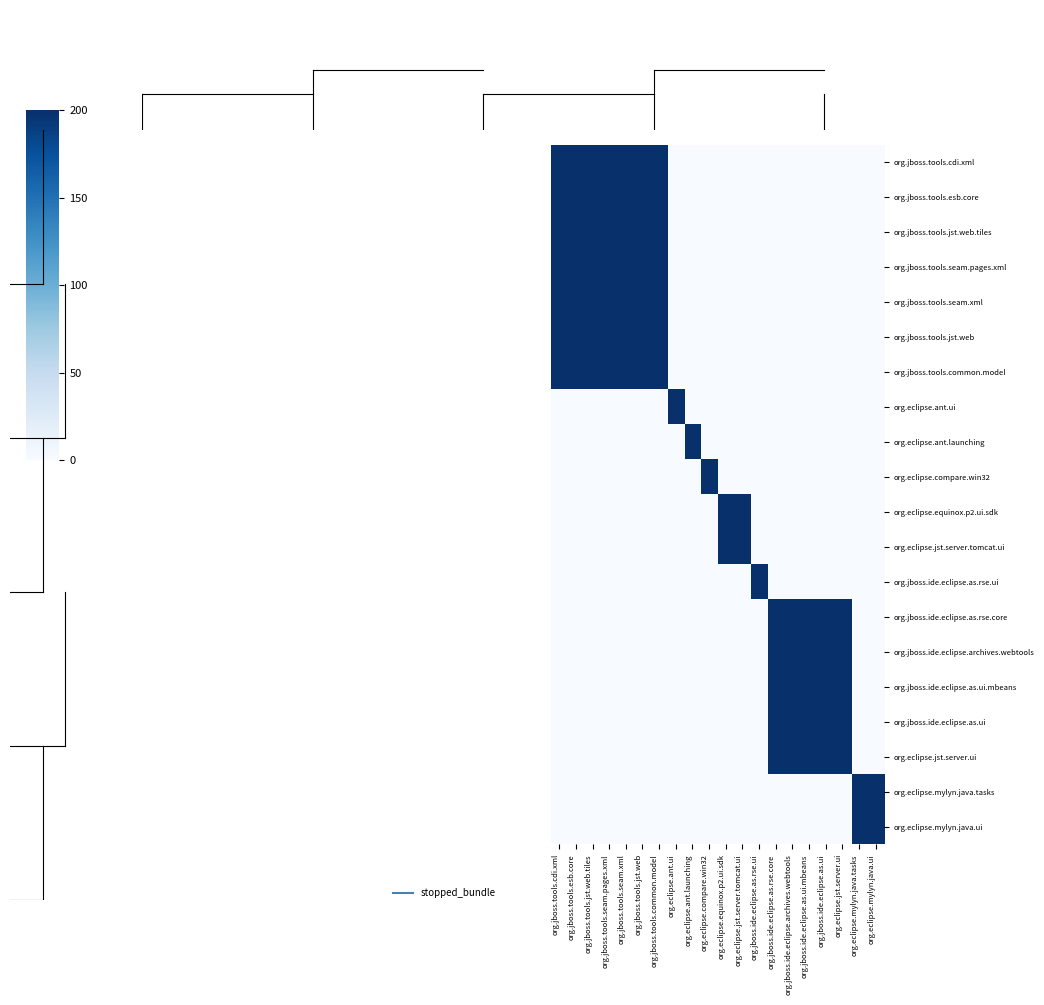

Reading left to right, list all the values displayed in this chart.

org.jboss.tools.cdi.xml: org.jboss.tools.cdi.xml=200	org.jboss.tools.esb.core=200	org.jboss.tools.jst.web.tiles=200	org.jboss.tools.seam.pages.xml=200	org.jboss.tools.seam.xml=200	org.jboss.tools.jst.web=200	org.jboss.tools.common.model=200	org.eclipse.ant.ui=0	org.eclipse.ant.launching=0	org.eclipse.compare.win32=0	org.eclipse.equinox.p2.ui.sdk=0	org.eclipse.jst.server.tomcat.ui=0	org.jboss.ide.eclipse.as.rse.ui=0	org.jboss.ide.eclipse.as.rse.core=0	org.jboss.ide.eclipse.archives.webtools=0	org.jboss.ide.eclipse.as.ui.mbeans=0	org.jboss.ide.eclipse.as.ui=0	org.eclipse.jst.server.ui=0	org.eclipse.mylyn.java.tasks=0	org.eclipse.mylyn.java.ui=0
org.jboss.tools.esb.core: org.jboss.tools.cdi.xml=200	org.jboss.tools.esb.core=200	org.jboss.tools.jst.web.tiles=200	org.jboss.tools.seam.pages.xml=200	org.jboss.tools.seam.xml=200	org.jboss.tools.jst.web=200	org.jboss.tools.common.model=200	org.eclipse.ant.ui=0	org.eclipse.ant.launching=0	org.eclipse.compare.win32=0	org.eclipse.equinox.p2.ui.sdk=0	org.eclipse.jst.server.tomcat.ui=0	org.jboss.ide.eclipse.as.rse.ui=0	org.jboss.ide.eclipse.as.rse.core=0	org.jboss.ide.eclipse.archives.webtools=0	org.jboss.ide.eclipse.as.ui.mbeans=0	org.jboss.ide.eclipse.as.ui=0	org.eclipse.jst.server.ui=0	org.eclipse.mylyn.java.tasks=0	org.eclipse.mylyn.java.ui=0
org.jboss.tools.jst.web.tiles: org.jboss.tools.cdi.xml=200	org.jboss.tools.esb.core=200	org.jboss.tools.jst.web.tiles=200	org.jboss.tools.seam.pages.xml=200	org.jboss.tools.seam.xml=200	org.jboss.tools.jst.web=200	org.jboss.tools.common.model=200	org.eclipse.ant.ui=0	org.eclipse.ant.launching=0	org.eclipse.compare.win32=0	org.eclipse.equinox.p2.ui.sdk=0	org.eclipse.jst.server.tomcat.ui=0	org.jboss.ide.eclipse.as.rse.ui=0	org.jboss.ide.eclipse.as.rse.core=0	org.jboss.ide.eclipse.archives.webtools=0	org.jboss.ide.eclipse.as.ui.mbeans=0	org.jboss.ide.eclipse.as.ui=0	org.eclipse.jst.server.ui=0	org.eclipse.mylyn.java.tasks=0	org.eclipse.mylyn.java.ui=0
org.jboss.tools.seam.pages.xml: org.jboss.tools.cdi.xml=200	org.jboss.tools.esb.core=200	org.jboss.tools.jst.web.tiles=200	org.jboss.tools.seam.pages.xml=200	org.jboss.tools.seam.xml=200	org.jboss.tools.jst.web=200	org.jboss.tools.common.model=200	org.eclipse.ant.ui=0	org.eclipse.ant.launching=0	org.eclipse.compare.win32=0	org.eclipse.equinox.p2.ui.sdk=0	org.eclipse.jst.server.tomcat.ui=0	org.jboss.ide.eclipse.as.rse.ui=0	org.jboss.ide.eclipse.as.rse.core=0	org.jboss.ide.eclipse.archives.webtools=0	org.jboss.ide.eclipse.as.ui.mbeans=0	org.jboss.ide.eclipse.as.ui=0	org.eclipse.jst.server.ui=0	org.eclipse.mylyn.java.tasks=0	org.eclipse.mylyn.java.ui=0
org.jboss.tools.seam.xml: org.jboss.tools.cdi.xml=200	org.jboss.tools.esb.core=200	org.jboss.tools.jst.web.tiles=200	org.jboss.tools.seam.pages.xml=200	org.jboss.tools.seam.xml=200	org.jboss.tools.jst.web=200	org.jboss.tools.common.model=200	org.eclipse.ant.ui=0	org.eclipse.ant.launching=0	org.eclipse.compare.win32=0	org.eclipse.equinox.p2.ui.sdk=0	org.eclipse.jst.server.tomcat.ui=0	org.jboss.ide.eclipse.as.rse.ui=0	org.jboss.ide.eclipse.as.rse.core=0	org.jboss.ide.eclipse.archives.webtools=0	org.jboss.ide.eclipse.as.ui.mbeans=0	org.jboss.ide.eclipse.as.ui=0	org.eclipse.jst.server.ui=0	org.eclipse.mylyn.java.tasks=0	org.eclipse.mylyn.java.ui=0
org.jboss.tools.jst.web: org.jboss.tools.cdi.xml=200	org.jboss.tools.esb.core=200	org.jboss.tools.jst.web.tiles=200	org.jboss.tools.seam.pages.xml=200	org.jboss.tools.seam.xml=200	org.jboss.tools.jst.web=200	org.jboss.tools.common.model=200	org.eclipse.ant.ui=0	org.eclipse.ant.launching=0	org.eclipse.compare.win32=0	org.eclipse.equinox.p2.ui.sdk=0	org.eclipse.jst.server.tomcat.ui=0	org.jboss.ide.eclipse.as.rse.ui=0	org.jboss.ide.eclipse.as.rse.core=0	org.jboss.ide.eclipse.archives.webtools=0	org.jboss.ide.eclipse.as.ui.mbeans=0	org.jboss.ide.eclipse.as.ui=0	org.eclipse.jst.server.ui=0	org.eclipse.mylyn.java.tasks=0	org.eclipse.mylyn.java.ui=0
org.jboss.tools.common.model: org.jboss.tools.cdi.xml=200	org.jboss.tools.esb.core=200	org.jboss.tools.jst.web.tiles=200	org.jboss.tools.seam.pages.xml=200	org.jboss.tools.seam.xml=200	org.jboss.tools.jst.web=200	org.jboss.tools.common.model=200	org.eclipse.ant.ui=0	org.eclipse.ant.launching=0	org.eclipse.compare.win32=0	org.eclipse.equinox.p2.ui.sdk=0	org.eclipse.jst.server.tomcat.ui=0	org.jboss.ide.eclipse.as.rse.ui=0	org.jboss.ide.eclipse.as.rse.core=0	org.jboss.ide.eclipse.archives.webtools=0	org.jboss.ide.eclipse.as.ui.mbeans=0	org.jboss.ide.eclipse.as.ui=0	org.eclipse.jst.server.ui=0	org.eclipse.mylyn.java.tasks=0	org.eclipse.mylyn.java.ui=0
org.eclipse.ant.ui: org.jboss.tools.cdi.xml=0	org.jboss.tools.esb.core=0	org.jboss.tools.jst.web.tiles=0	org.jboss.tools.seam.pages.xml=0	org.jboss.tools.seam.xml=0	org.jboss.tools.jst.web=0	org.jboss.tools.common.model=0	org.eclipse.ant.ui=200	org.eclipse.ant.launching=0	org.eclipse.compare.win32=0	org.eclipse.equinox.p2.ui.sdk=0	org.eclipse.jst.server.tomcat.ui=0	org.jboss.ide.eclipse.as.rse.ui=0	org.jboss.ide.eclipse.as.rse.core=0	org.jboss.ide.eclipse.archives.webtools=0	org.jboss.ide.eclipse.as.ui.mbeans=0	org.jboss.ide.eclipse.as.ui=0	org.eclipse.jst.server.ui=0	org.eclipse.mylyn.java.tasks=0	org.eclipse.mylyn.java.ui=0
org.eclipse.ant.launching: org.jboss.tools.cdi.xml=0	org.jboss.tools.esb.core=0	org.jboss.tools.jst.web.tiles=0	org.jboss.tools.seam.pages.xml=0	org.jboss.tools.seam.xml=0	org.jboss.tools.jst.web=0	org.jboss.tools.common.model=0	org.eclipse.ant.ui=0	org.eclipse.ant.launching=200	org.eclipse.compare.win32=0	org.eclipse.equinox.p2.ui.sdk=0	org.eclipse.jst.server.tomcat.ui=0	org.jboss.ide.eclipse.as.rse.ui=0	org.jboss.ide.eclipse.as.rse.core=0	org.jboss.ide.eclipse.archives.webtools=0	org.jboss.ide.eclipse.as.ui.mbeans=0	org.jboss.ide.eclipse.as.ui=0	org.eclipse.jst.server.ui=0	org.eclipse.mylyn.java.tasks=0	org.eclipse.mylyn.java.ui=0
org.eclipse.compare.win32: org.jboss.tools.cdi.xml=0	org.jboss.tools.esb.core=0	org.jboss.tools.jst.web.tiles=0	org.jboss.tools.seam.pages.xml=0	org.jboss.tools.seam.xml=0	org.jboss.tools.jst.web=0	org.jboss.tools.common.model=0	org.eclipse.ant.ui=0	org.eclipse.ant.launching=0	org.eclipse.compare.win32=200	org.eclipse.equinox.p2.ui.sdk=0	org.eclipse.jst.server.tomcat.ui=0	org.jboss.ide.eclipse.as.rse.ui=0	org.jboss.ide.eclipse.as.rse.core=0	org.jboss.ide.eclipse.archives.webtools=0	org.jboss.ide.eclipse.as.ui.mbeans=0	org.jboss.ide.eclipse.as.ui=0	org.eclipse.jst.server.ui=0	org.eclipse.mylyn.java.tasks=0	org.eclipse.mylyn.java.ui=0
org.eclipse.equinox.p2.ui.sdk: org.jboss.tools.cdi.xml=0	org.jboss.tools.esb.core=0	org.jboss.tools.jst.web.tiles=0	org.jboss.tools.seam.pages.xml=0	org.jboss.tools.seam.xml=0	org.jboss.tools.jst.web=0	org.jboss.tools.common.model=0	org.eclipse.ant.ui=0	org.eclipse.ant.launching=0	org.eclipse.compare.win32=0	org.eclipse.equinox.p2.ui.sdk=200	org.eclipse.jst.server.tomcat.ui=200	org.jboss.ide.eclipse.as.rse.ui=0	org.jboss.ide.eclipse.as.rse.core=0	org.jboss.ide.eclipse.archives.webtools=0	org.jboss.ide.eclipse.as.ui.mbeans=0	org.jboss.ide.eclipse.as.ui=0	org.eclipse.jst.server.ui=0	org.eclipse.mylyn.java.tasks=0	org.eclipse.mylyn.java.ui=0
org.eclipse.jst.server.tomcat.ui: org.jboss.tools.cdi.xml=0	org.jboss.tools.esb.core=0	org.jboss.tools.jst.web.tiles=0	org.jboss.tools.seam.pages.xml=0	org.jboss.tools.seam.xml=0	org.jboss.tools.jst.web=0	org.jboss.tools.common.model=0	org.eclipse.ant.ui=0	org.eclipse.ant.launching=0	org.eclipse.compare.win32=0	org.eclipse.equinox.p2.ui.sdk=200	org.eclipse.jst.server.tomcat.ui=200	org.jboss.ide.eclipse.as.rse.ui=0	org.jboss.ide.eclipse.as.rse.core=0	org.jboss.ide.eclipse.archives.webtools=0	org.jboss.ide.eclipse.as.ui.mbeans=0	org.jboss.ide.eclipse.as.ui=0	org.eclipse.jst.server.ui=0	org.eclipse.mylyn.java.tasks=0	org.eclipse.mylyn.java.ui=0
org.jboss.ide.eclipse.as.rse.ui: org.jboss.tools.cdi.xml=0	org.jboss.tools.esb.core=0	org.jboss.tools.jst.web.tiles=0	org.jboss.tools.seam.pages.xml=0	org.jboss.tools.seam.xml=0	org.jboss.tools.jst.web=0	org.jboss.tools.common.model=0	org.eclipse.ant.ui=0	org.eclipse.ant.launching=0	org.eclipse.compare.win32=0	org.eclipse.equinox.p2.ui.sdk=0	org.eclipse.jst.server.tomcat.ui=0	org.jboss.ide.eclipse.as.rse.ui=200	org.jboss.ide.eclipse.as.rse.core=0	org.jboss.ide.eclipse.archives.webtools=0	org.jboss.ide.eclipse.as.ui.mbeans=0	org.jboss.ide.eclipse.as.ui=0	org.eclipse.jst.server.ui=0	org.eclipse.mylyn.java.tasks=0	org.eclipse.mylyn.java.ui=0
org.jboss.ide.eclipse.as.rse.core: org.jboss.tools.cdi.xml=0	org.jboss.tools.esb.core=0	org.jboss.tools.jst.web.tiles=0	org.jboss.tools.seam.pages.xml=0	org.jboss.tools.seam.xml=0	org.jboss.tools.jst.web=0	org.jboss.tools.common.model=0	org.eclipse.ant.ui=0	org.eclipse.ant.launching=0	org.eclipse.compare.win32=0	org.eclipse.equinox.p2.ui.sdk=0	org.eclipse.jst.server.tomcat.ui=0	org.jboss.ide.eclipse.as.rse.ui=0	org.jboss.ide.eclipse.as.rse.core=200	org.jboss.ide.eclipse.archives.webtools=200	org.jboss.ide.eclipse.as.ui.mbeans=200	org.jboss.ide.eclipse.as.ui=200	org.eclipse.jst.server.ui=200	org.eclipse.mylyn.java.tasks=0	org.eclipse.mylyn.java.ui=0
org.jboss.ide.eclipse.archives.webtools: org.jboss.tools.cdi.xml=0	org.jboss.tools.esb.core=0	org.jboss.tools.jst.web.tiles=0	org.jboss.tools.seam.pages.xml=0	org.jboss.tools.seam.xml=0	org.jboss.tools.jst.web=0	org.jboss.tools.common.model=0	org.eclipse.ant.ui=0	org.eclipse.ant.launching=0	org.eclipse.compare.win32=0	org.eclipse.equinox.p2.ui.sdk=0	org.eclipse.jst.server.tomcat.ui=0	org.jboss.ide.eclipse.as.rse.ui=0	org.jboss.ide.eclipse.as.rse.core=200	org.jboss.ide.eclipse.archives.webtools=200	org.jboss.ide.eclipse.as.ui.mbeans=200	org.jboss.ide.eclipse.as.ui=200	org.eclipse.jst.server.ui=200	org.eclipse.mylyn.java.tasks=0	org.eclipse.mylyn.java.ui=0
org.jboss.ide.eclipse.as.ui.mbeans: org.jboss.tools.cdi.xml=0	org.jboss.tools.esb.core=0	org.jboss.tools.jst.web.tiles=0	org.jboss.tools.seam.pages.xml=0	org.jboss.tools.seam.xml=0	org.jboss.tools.jst.web=0	org.jboss.tools.common.model=0	org.eclipse.ant.ui=0	org.eclipse.ant.launching=0	org.eclipse.compare.win32=0	org.eclipse.equinox.p2.ui.sdk=0	org.eclipse.jst.server.tomcat.ui=0	org.jboss.ide.eclipse.as.rse.ui=0	org.jboss.ide.eclipse.as.rse.core=200	org.jboss.ide.eclipse.archives.webtools=200	org.jboss.ide.eclipse.as.ui.mbeans=200	org.jboss.ide.eclipse.as.ui=200	org.eclipse.jst.server.ui=200	org.eclipse.mylyn.java.tasks=0	org.eclipse.mylyn.java.ui=0
org.jboss.ide.eclipse.as.ui: org.jboss.tools.cdi.xml=0	org.jboss.tools.esb.core=0	org.jboss.tools.jst.web.tiles=0	org.jboss.tools.seam.pages.xml=0	org.jboss.tools.seam.xml=0	org.jboss.tools.jst.web=0	org.jboss.tools.common.model=0	org.eclipse.ant.ui=0	org.eclipse.ant.launching=0	org.eclipse.compare.win32=0	org.eclipse.equinox.p2.ui.sdk=0	org.eclipse.jst.server.tomcat.ui=0	org.jboss.ide.eclipse.as.rse.ui=0	org.jboss.ide.eclipse.as.rse.core=200	org.jboss.ide.eclipse.archives.webtools=200	org.jboss.ide.eclipse.as.ui.mbeans=200	org.jboss.ide.eclipse.as.ui=200	org.eclipse.jst.server.ui=200	org.eclipse.mylyn.java.tasks=0	org.eclipse.mylyn.java.ui=0
org.eclipse.jst.server.ui: org.jboss.tools.cdi.xml=0	org.jboss.tools.esb.core=0	org.jboss.tools.jst.web.tiles=0	org.jboss.tools.seam.pages.xml=0	org.jboss.tools.seam.xml=0	org.jboss.tools.jst.web=0	org.jboss.tools.common.model=0	org.eclipse.ant.ui=0	org.eclipse.ant.launching=0	org.eclipse.compare.win32=0	org.eclipse.equinox.p2.ui.sdk=0	org.eclipse.jst.server.tomcat.ui=0	org.jboss.ide.eclipse.as.rse.ui=0	org.jboss.ide.eclipse.as.rse.core=200	org.jboss.ide.eclipse.archives.webtools=200	org.jboss.ide.eclipse.as.ui.mbeans=200	org.jboss.ide.eclipse.as.ui=200	org.eclipse.jst.server.ui=200	org.eclipse.mylyn.java.tasks=0	org.eclipse.mylyn.java.ui=0
org.eclipse.mylyn.java.tasks: org.jboss.tools.cdi.xml=0	org.jboss.tools.esb.core=0	org.jboss.tools.jst.web.tiles=0	org.jboss.tools.seam.pages.xml=0	org.jboss.tools.seam.xml=0	org.jboss.tools.jst.web=0	org.jboss.tools.common.model=0	org.eclipse.ant.ui=0	org.eclipse.ant.launching=0	org.eclipse.compare.win32=0	org.eclipse.equinox.p2.ui.sdk=0	org.eclipse.jst.server.tomcat.ui=0	org.jboss.ide.eclipse.as.rse.ui=0	org.jboss.ide.eclipse.as.rse.core=0	org.jboss.ide.eclipse.archives.webtools=0	org.jboss.ide.eclipse.as.ui.mbeans=0	org.jboss.ide.eclipse.as.ui=0	org.eclipse.jst.server.ui=0	org.eclipse.mylyn.java.tasks=200	org.eclipse.mylyn.java.ui=200
org.eclipse.mylyn.java.ui: org.jboss.tools.cdi.xml=0	org.jboss.tools.esb.core=0	org.jboss.tools.jst.web.tiles=0	org.jboss.tools.seam.pages.xml=0	org.jboss.tools.seam.xml=0	org.jboss.tools.jst.web=0	org.jboss.tools.common.model=0	org.eclipse.ant.ui=0	org.eclipse.ant.launching=0	org.eclipse.compare.win32=0	org.eclipse.equinox.p2.ui.sdk=0	org.eclipse.jst.server.tomcat.ui=0	org.jboss.ide.eclipse.as.rse.ui=0	org.jboss.ide.eclipse.as.rse.core=0	org.jboss.ide.eclipse.archives.webtools=0	org.jboss.ide.eclipse.as.ui.mbeans=0	org.jboss.ide.eclipse.as.ui=0	org.eclipse.jst.server.ui=0	org.eclipse.mylyn.java.tasks=200	org.eclipse.mylyn.java.ui=200